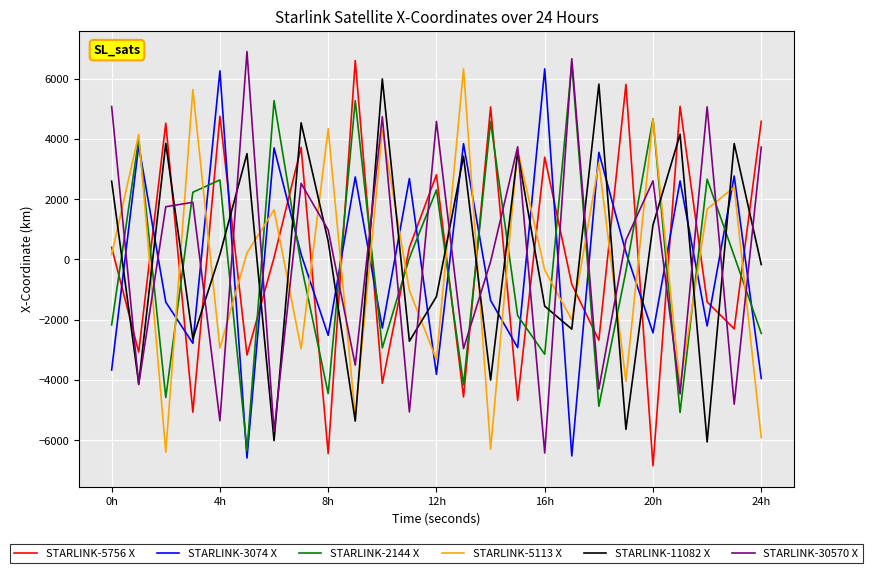

What is the minimum value shown in the chart?

-6855.0